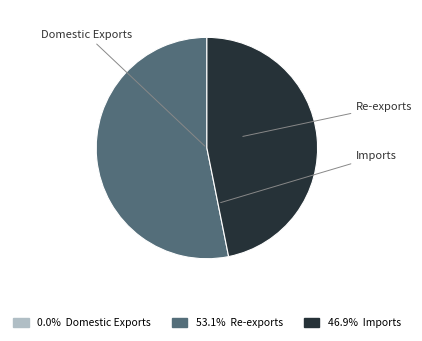

How many slices are in this pie chart?

3